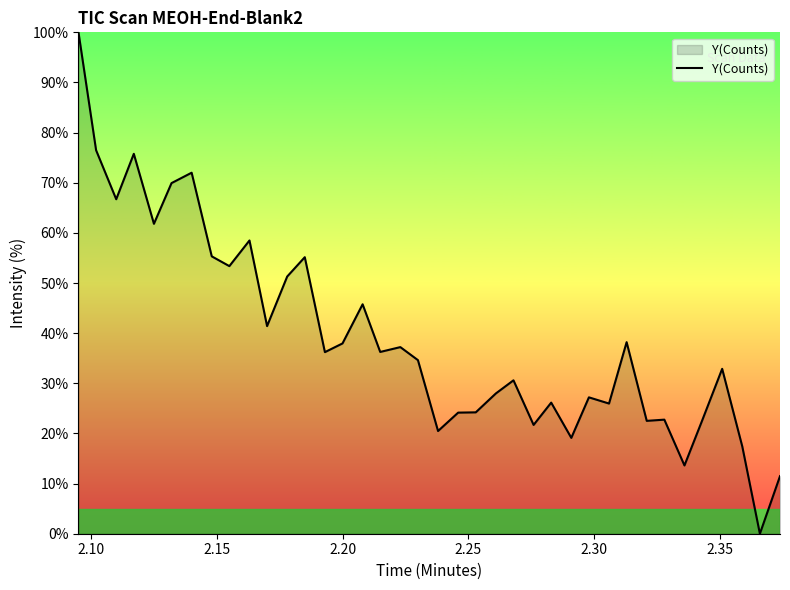

What is the difference between the maximum and minimum values?

100.0